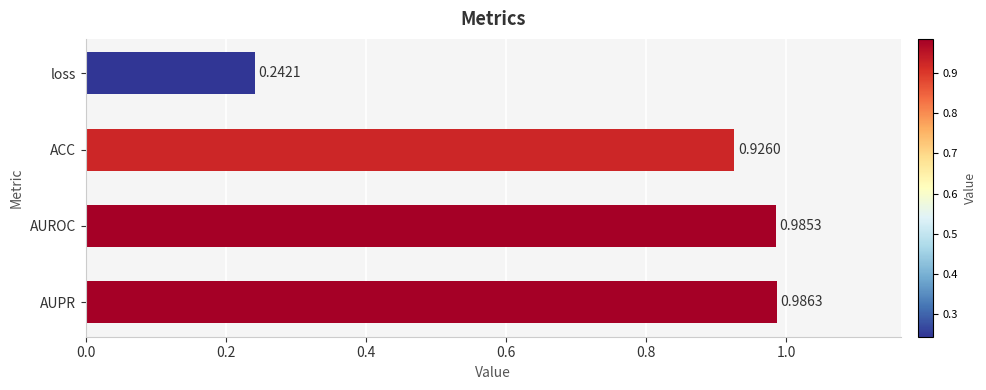

Which label corresponds to the largest value in the chart?

AUPR